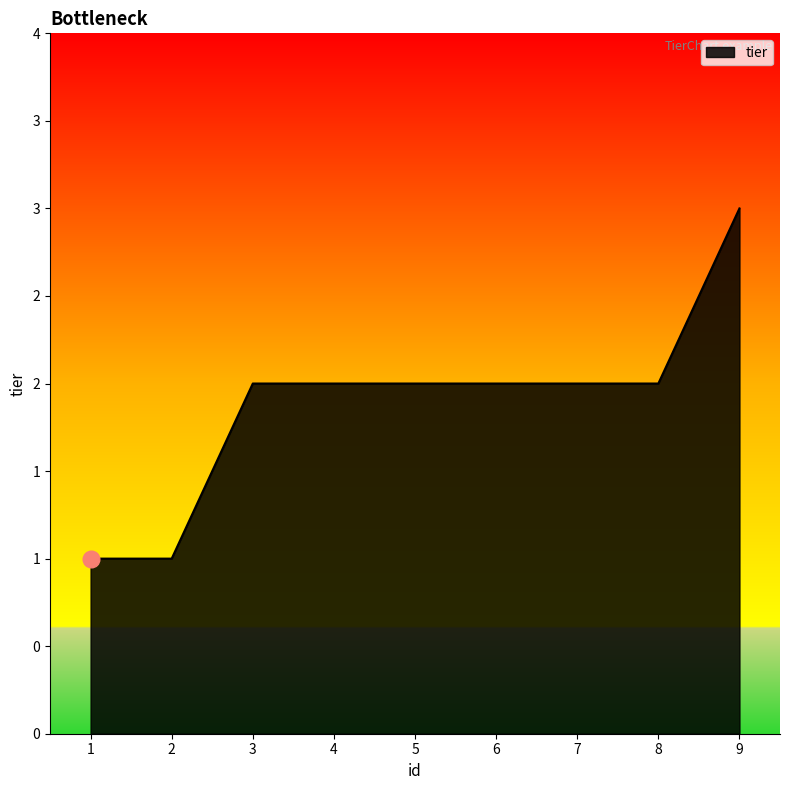

What is the average value?

2